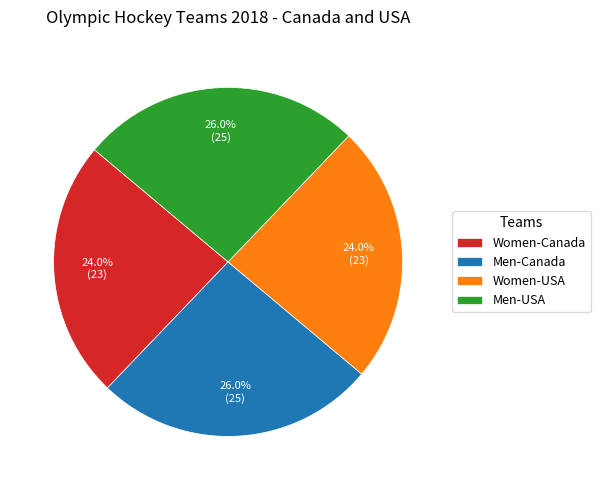

What is the ratio of the value at Women-Canada to the value at Women-USA?

1.0